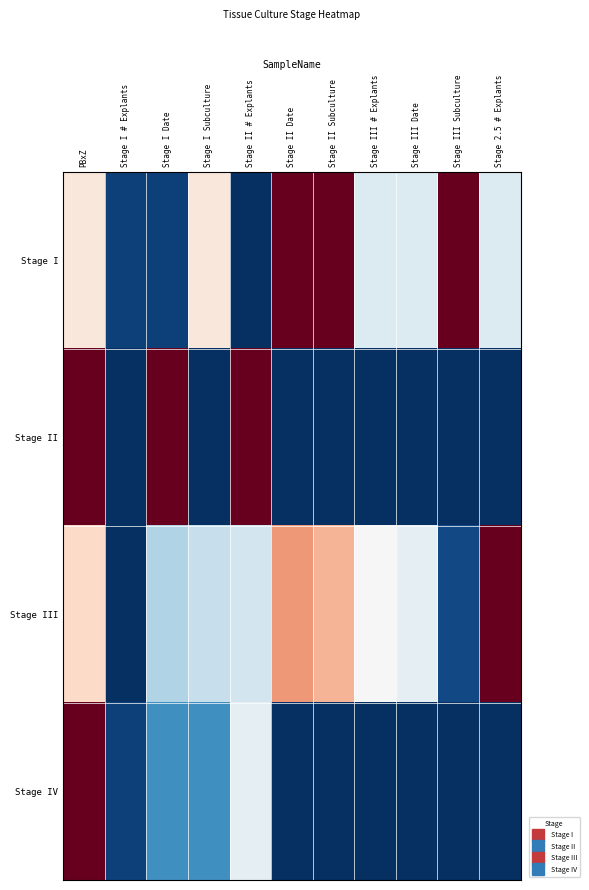

What is the difference between the highest and lowest values at Stage III # Explants?

0.5